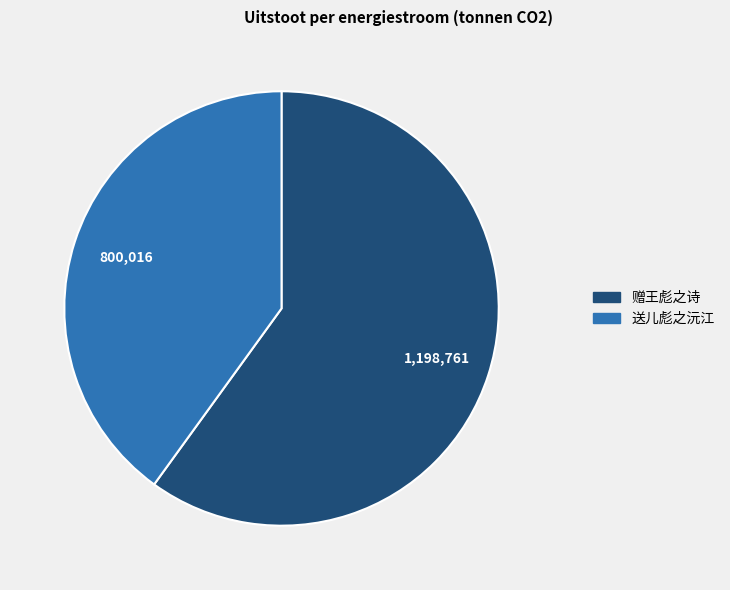

Is it true that 送儿彪之沅江 is 40% of the pie?

True